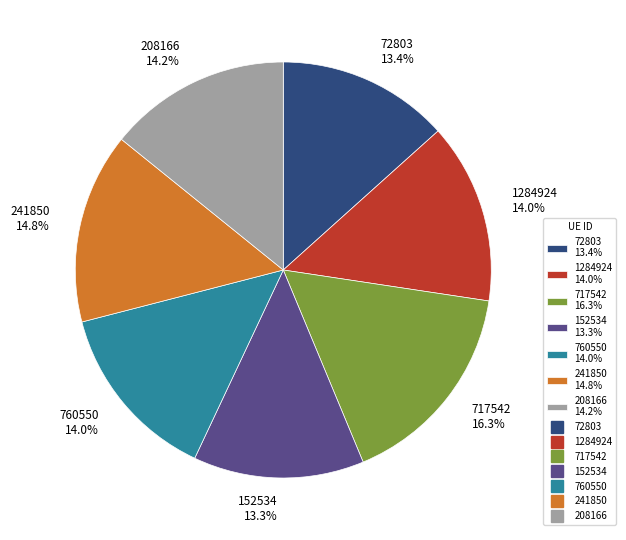

Does any single category account for the majority?

No